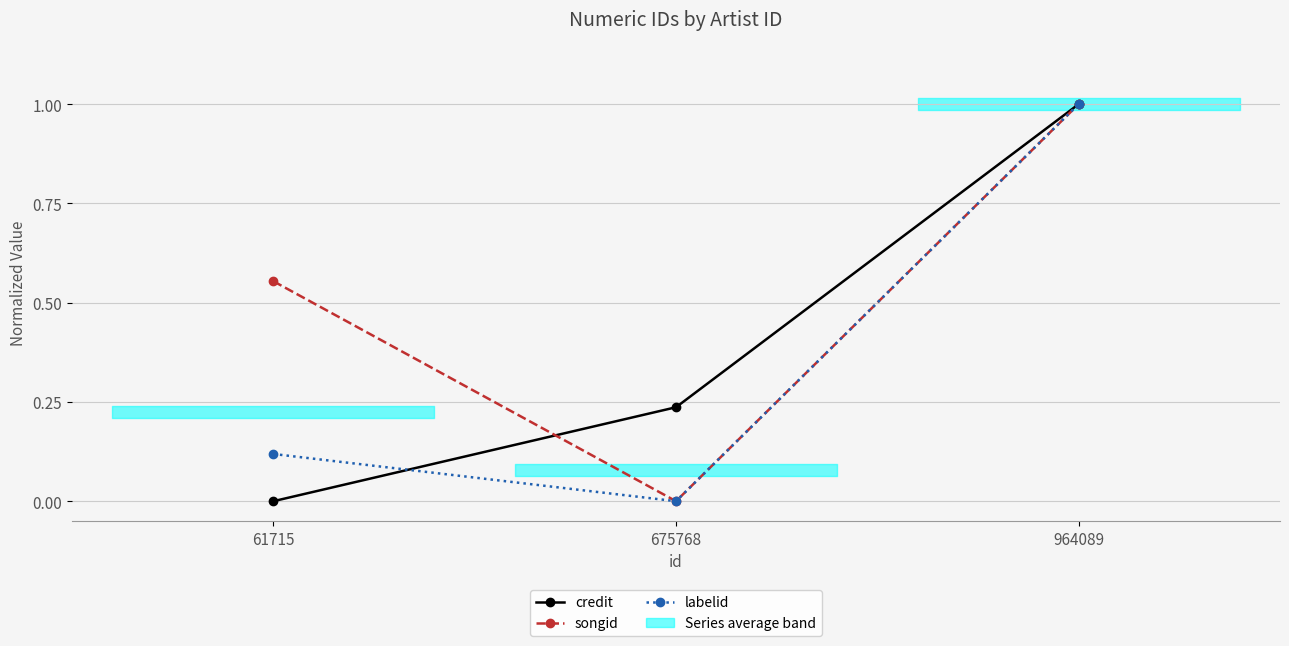

What is the sum of the songid values at 675768 and 964089?

1.0